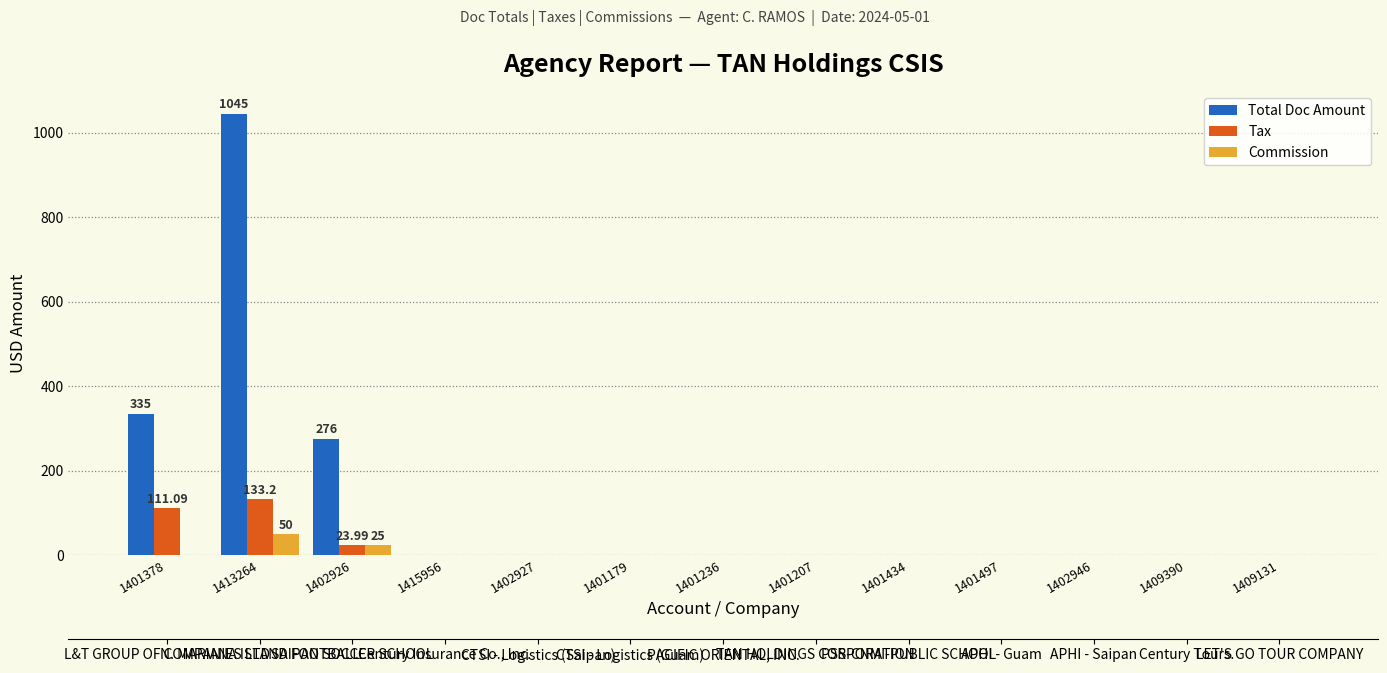

What is the label of the 7th bar from the right?

1401236